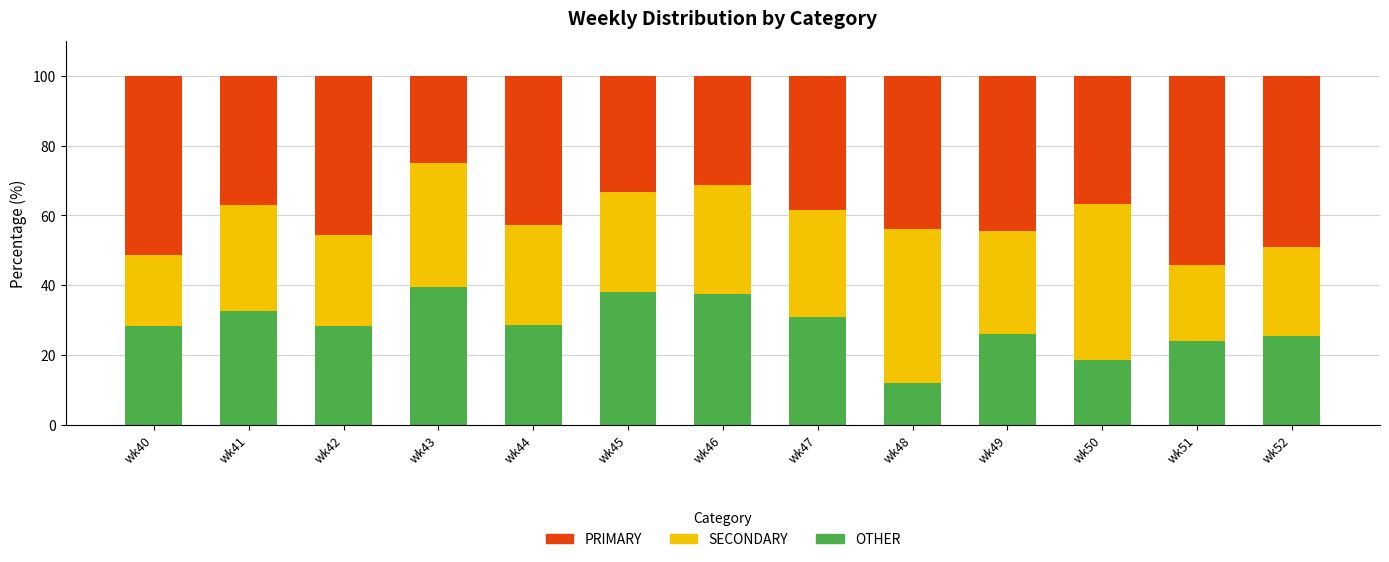

What is the sum of the OTHER values at wk52 and wk46?

63.0